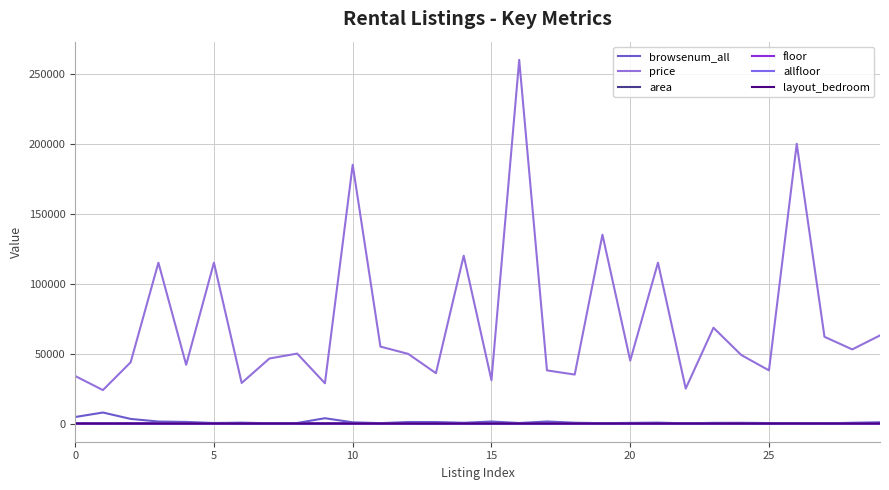

In browsenum_all, how many points are lower than both neighbors (excluding endpoints)?

9